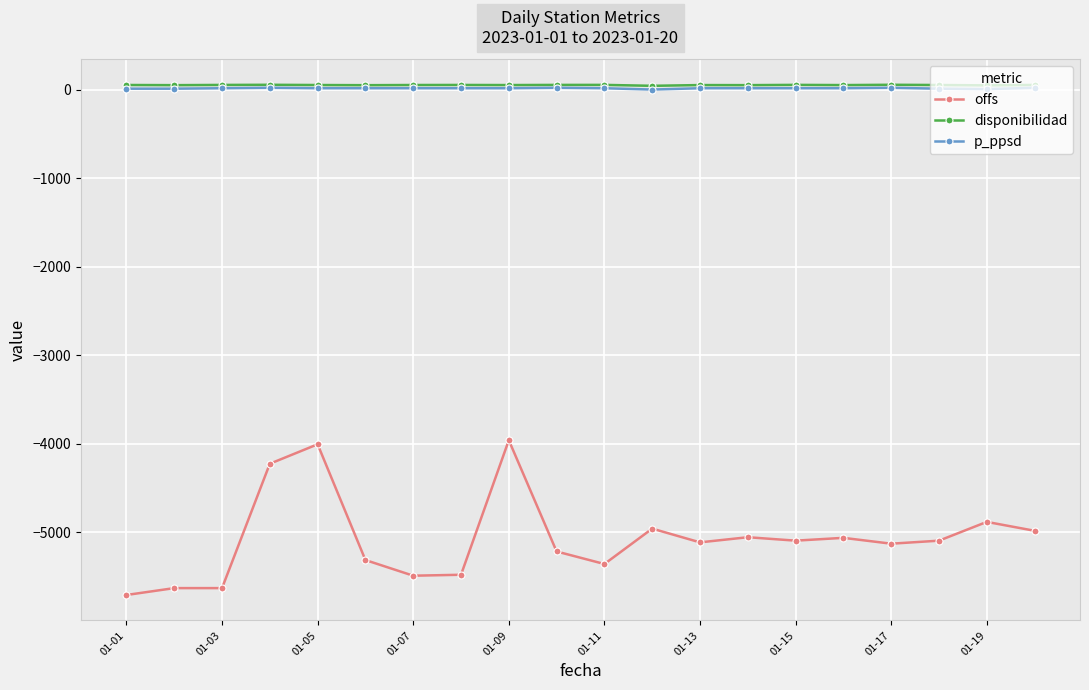

True or false: offs and p_ppsd intersect in this chart.

False